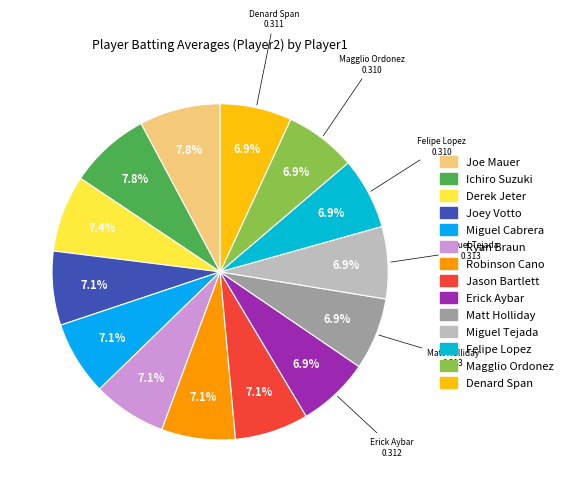

Which category has the biggest portion of the pie?

Joe Mauer